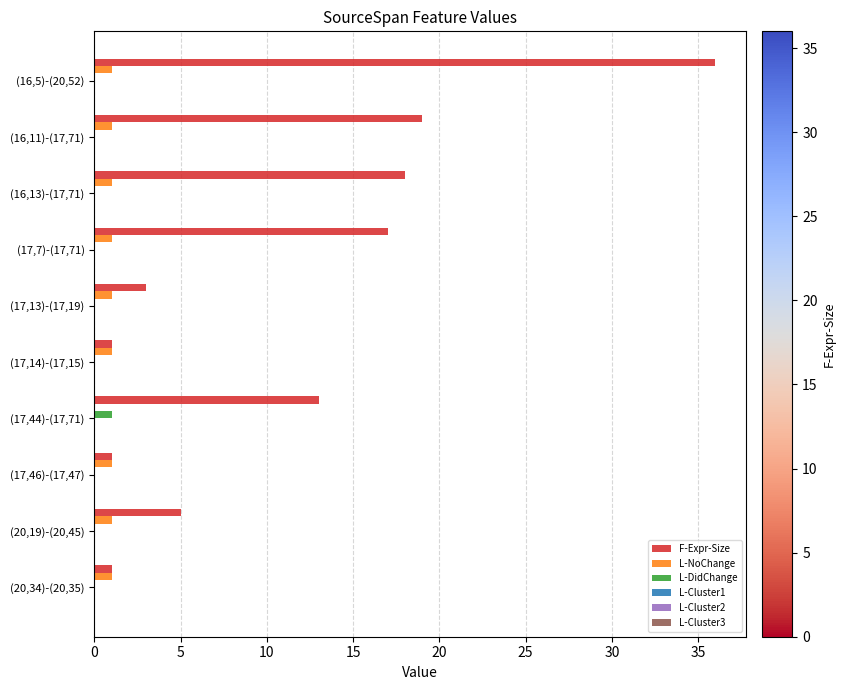

Between (17,14)-(17,15) and (20,19)-(20,45), which series saw the biggest shift?

F-Expr-Size